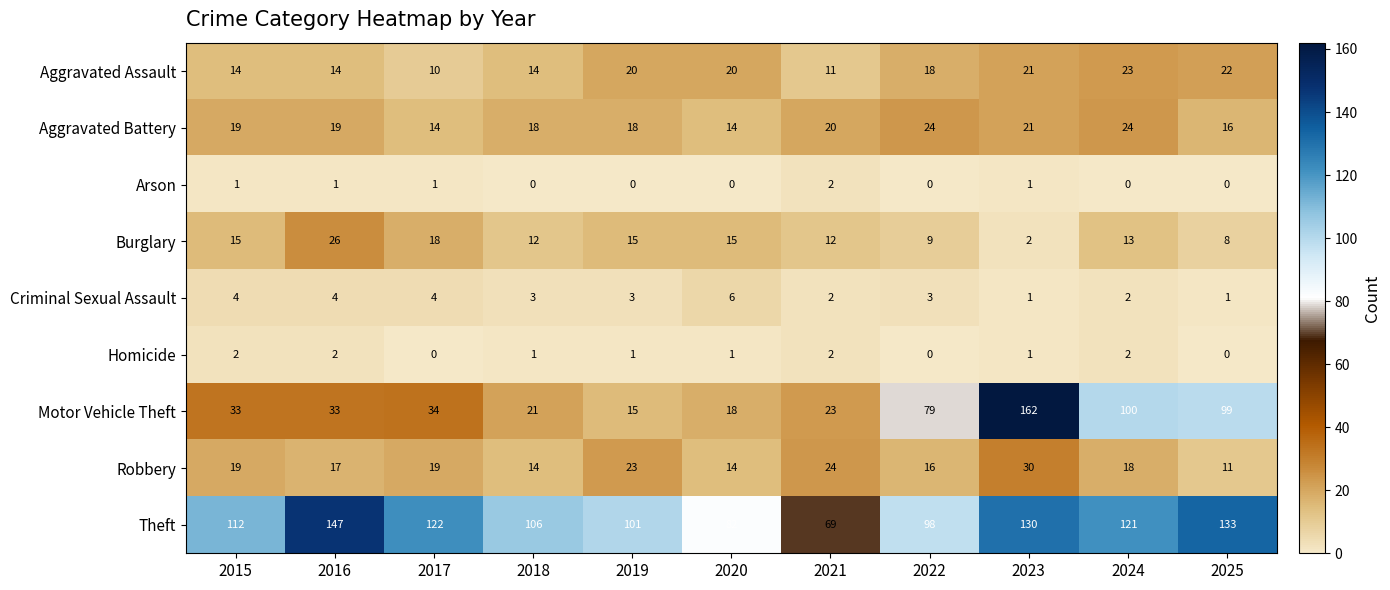

At which label does Arson reach its peak?

2021